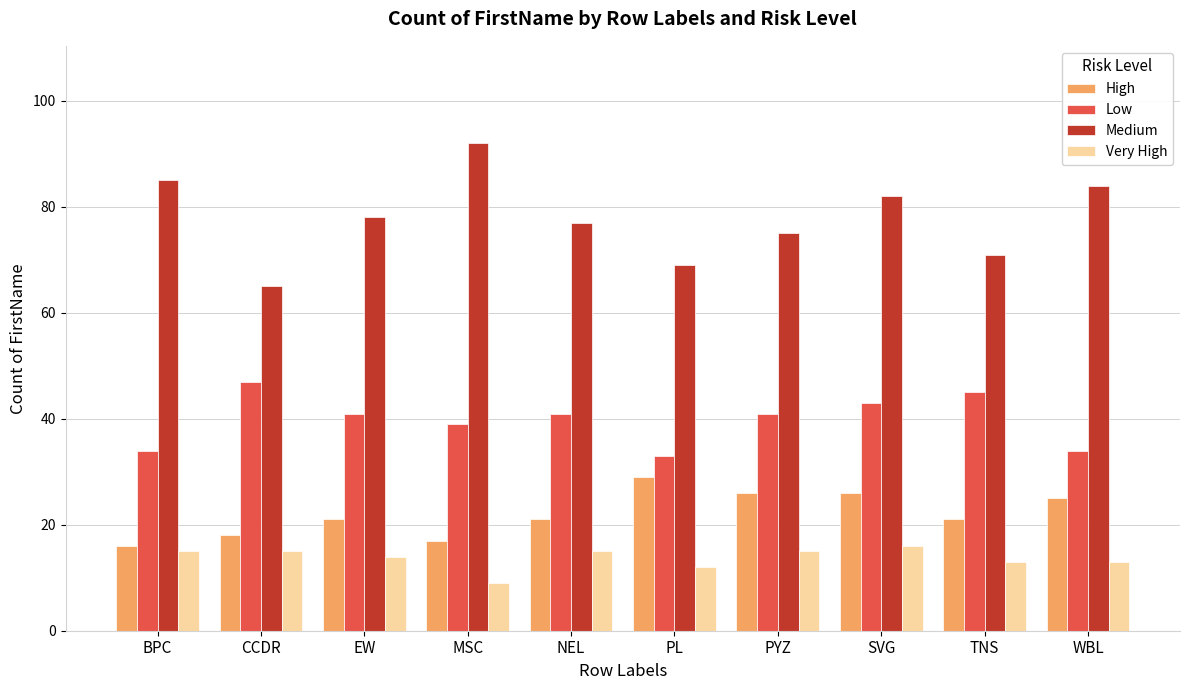

Does the chart contain any negative values?

No